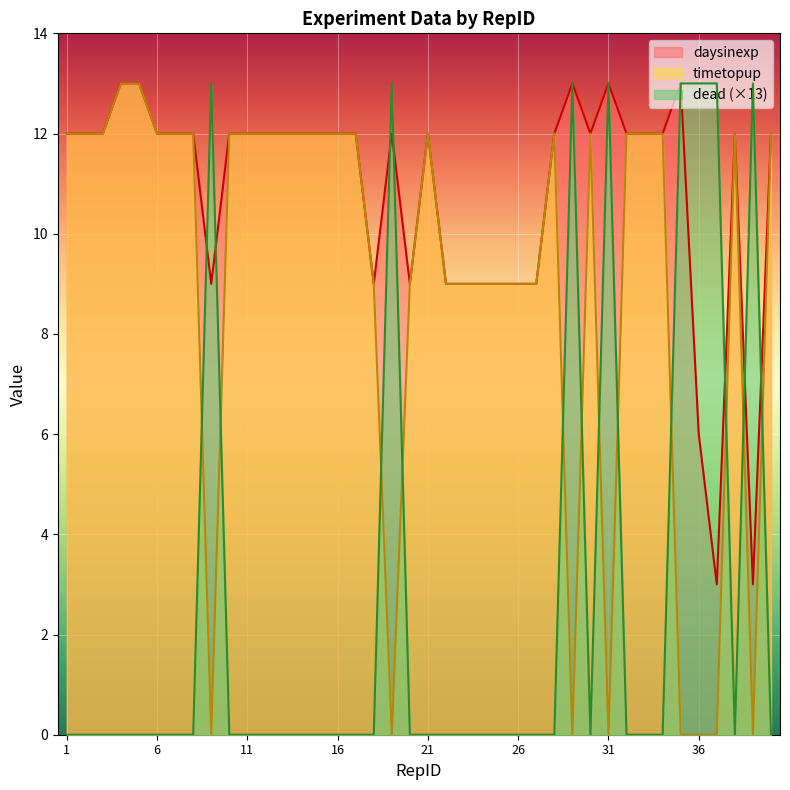

Where is daysinexp nearest to the value 8?

9